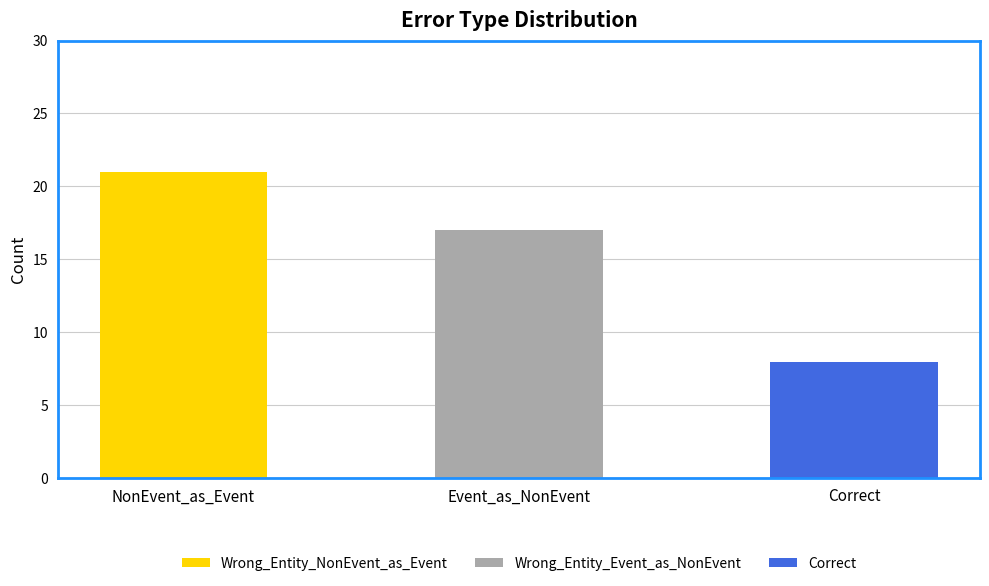

How many data points does each series have?

3